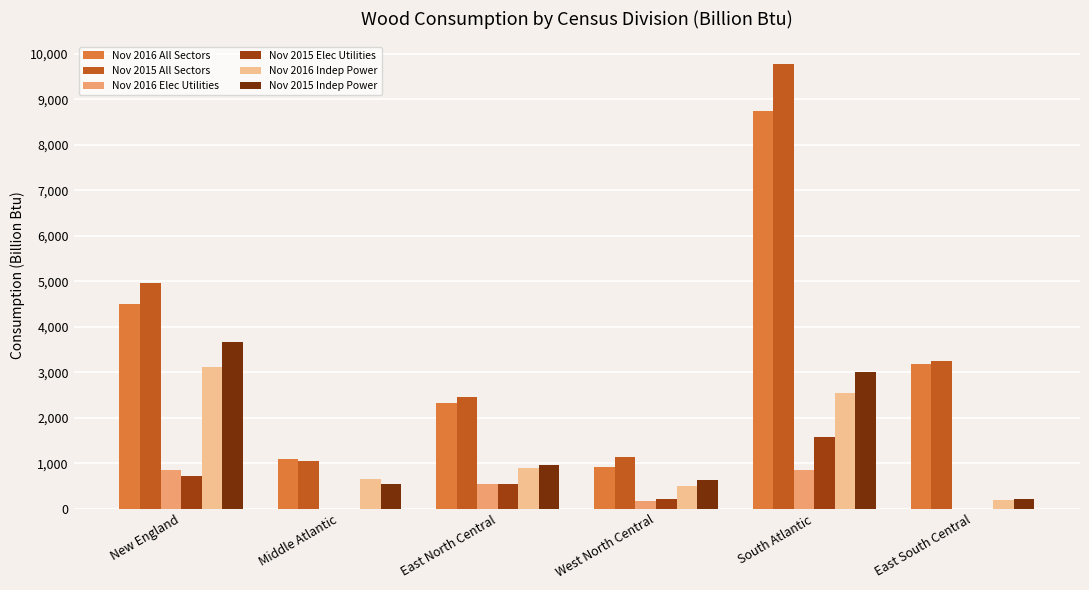

At which label is Nov 2016 Elec Utilities closest to 428?

East North Central